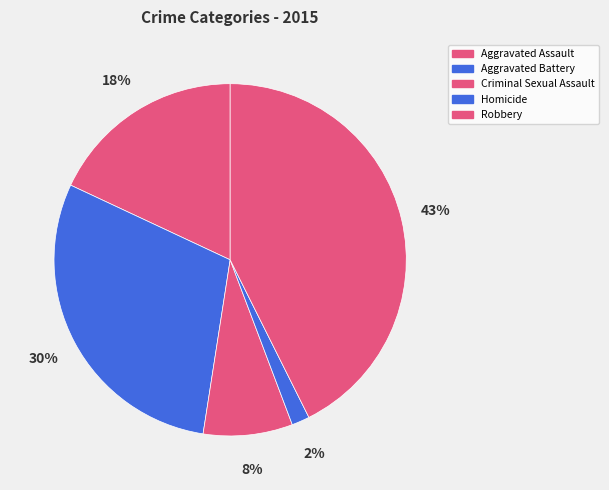

Does Homicide account for over 50% of the chart?

No